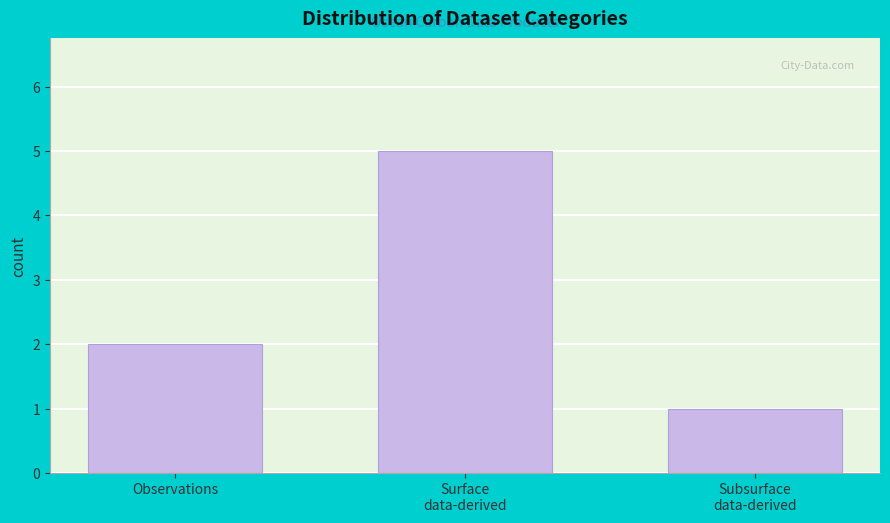

Reading left to right, transcribe all the data shown in this chart.

2	5	1